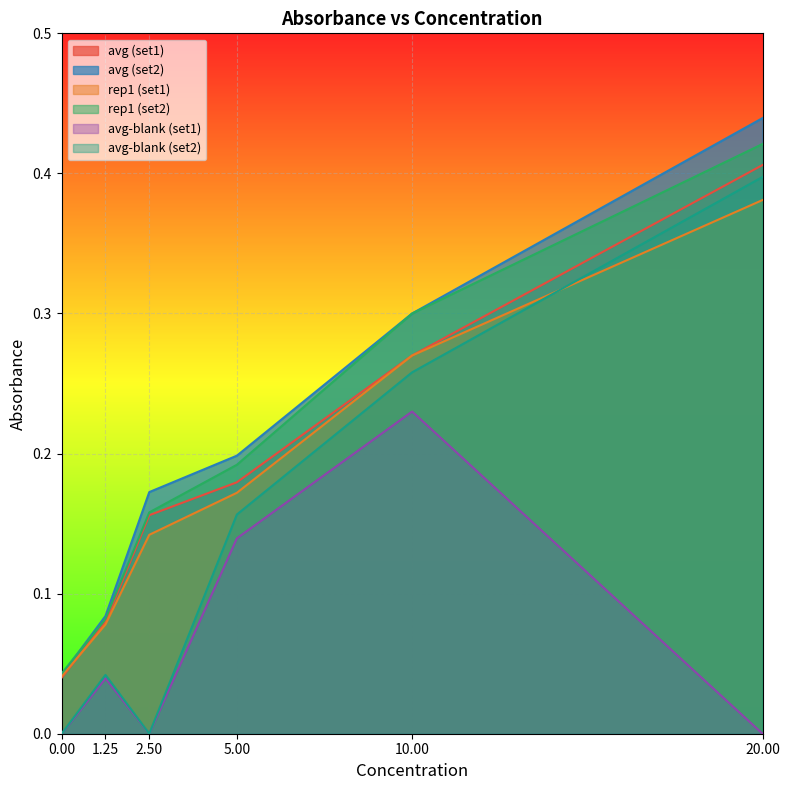

Which has a higher value, 2.5 or 0.0?

2.5